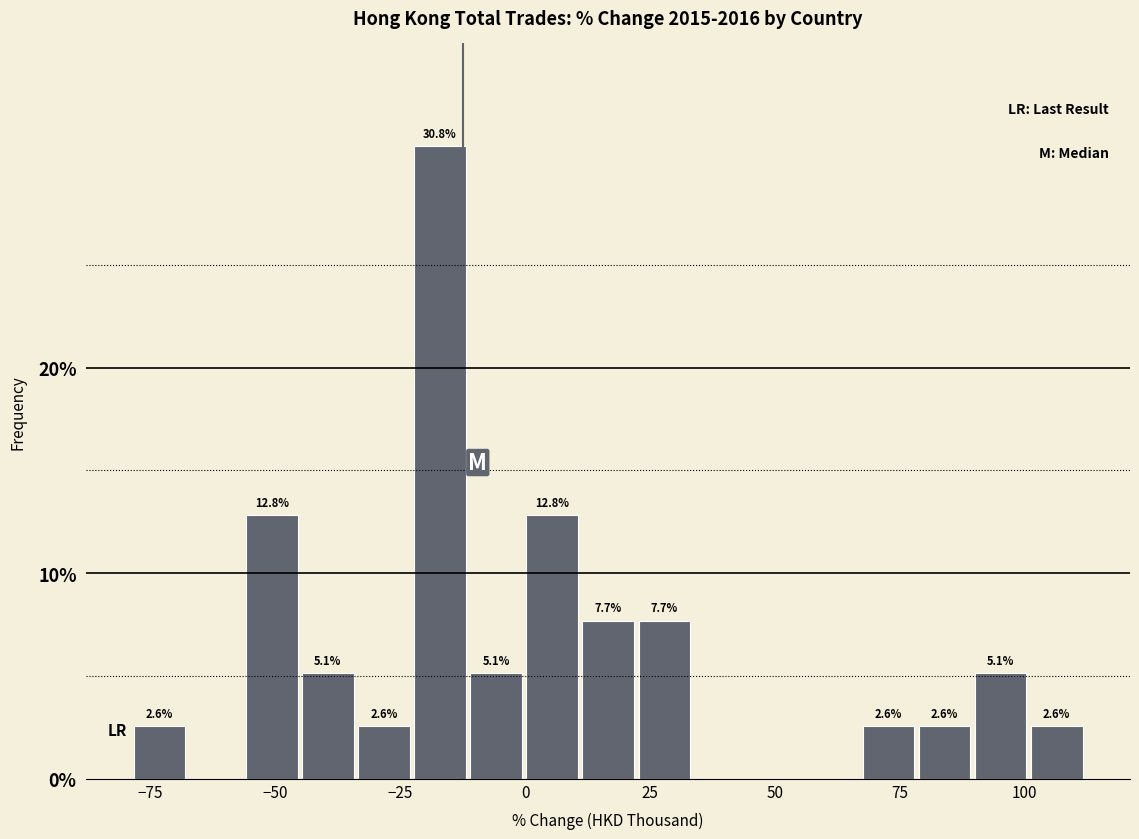

Around what value on the x-axis is the tallest bar? Give the approximate position of its centre, as read against the axis.

-15